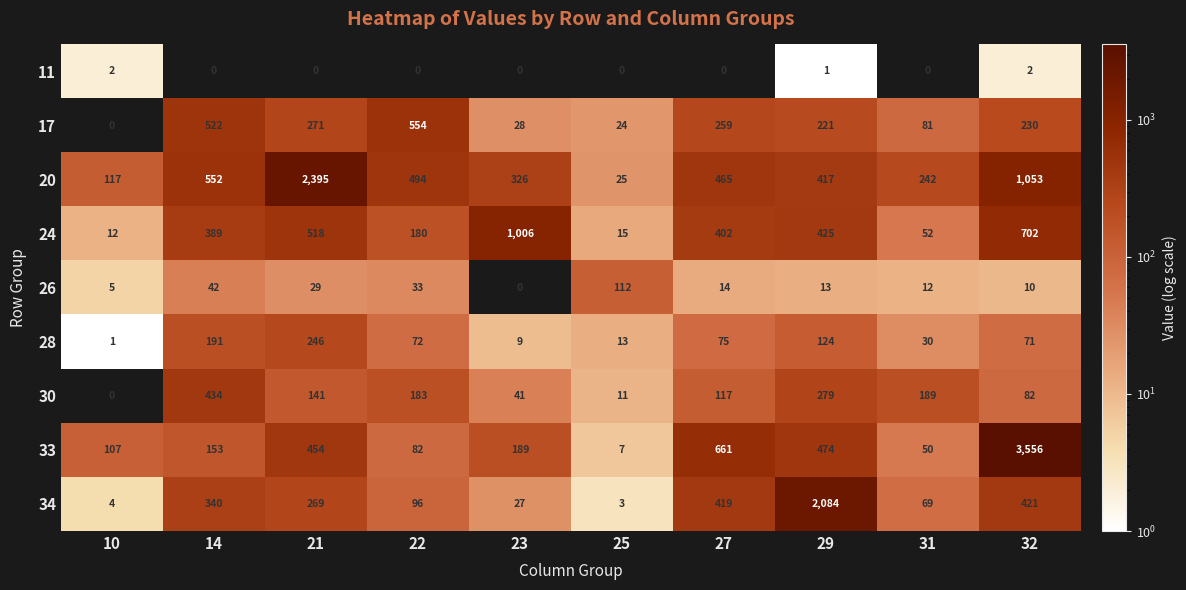

The value of 24 at 14 is 389. True or false?

True